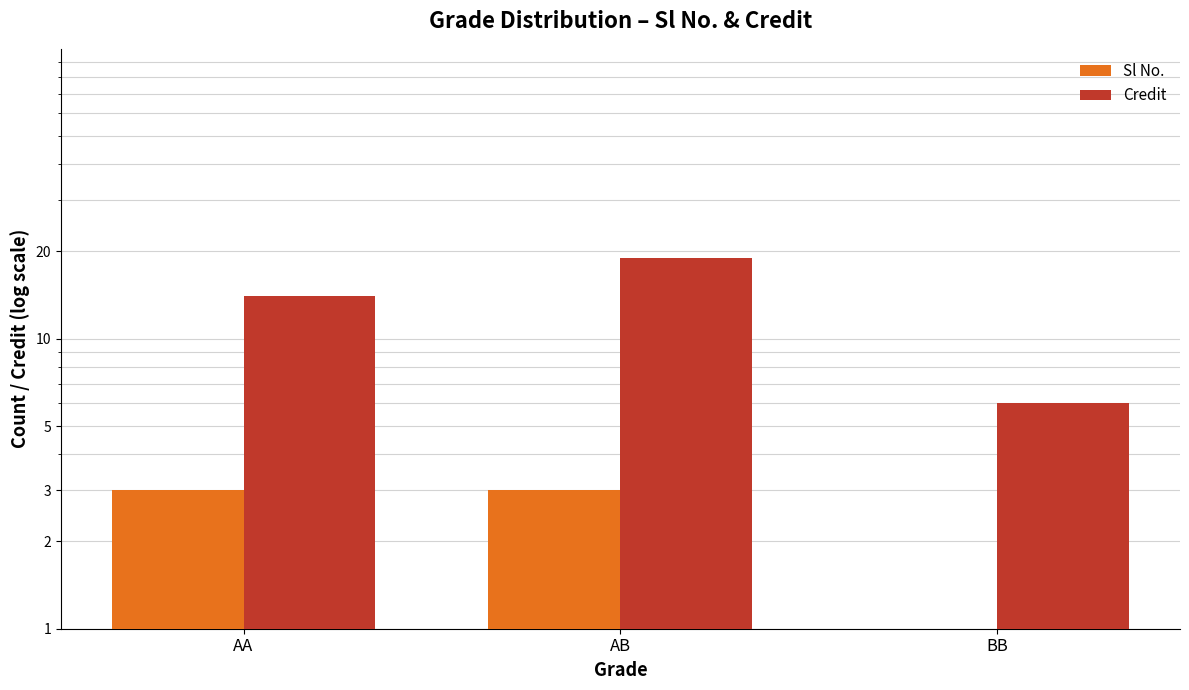

Reading left to right, what are all the values shown in this chart?

Sl No.: AA=3	AB=3	BB=1
Credit: AA=14	AB=19	BB=6